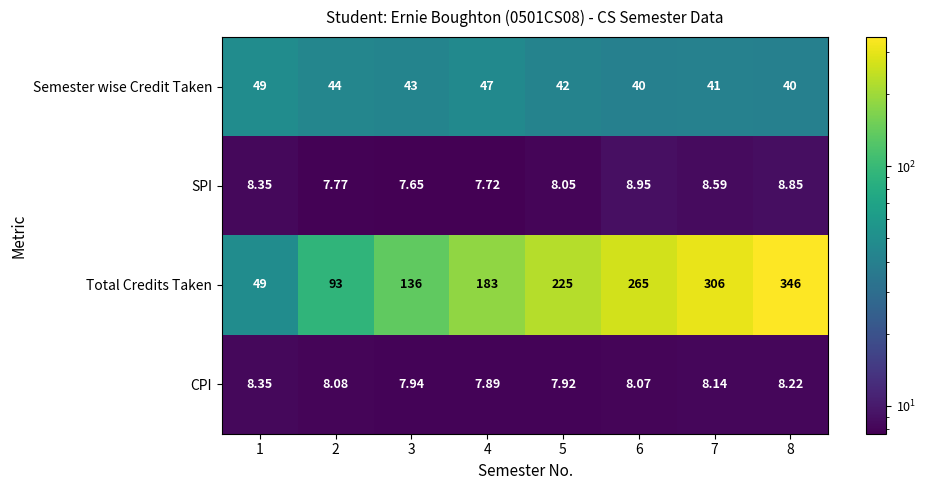

Between 6 and 7, which series saw the biggest shift?

Total Credits Taken